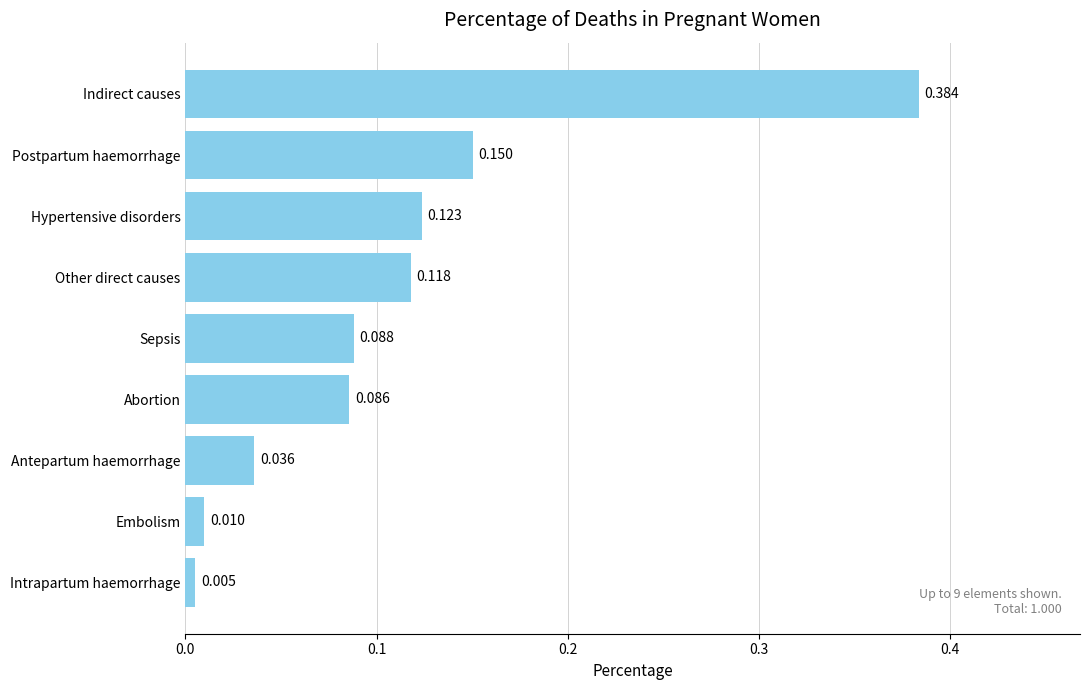

Are the bars grouped side by side (vs. stacked)?

No